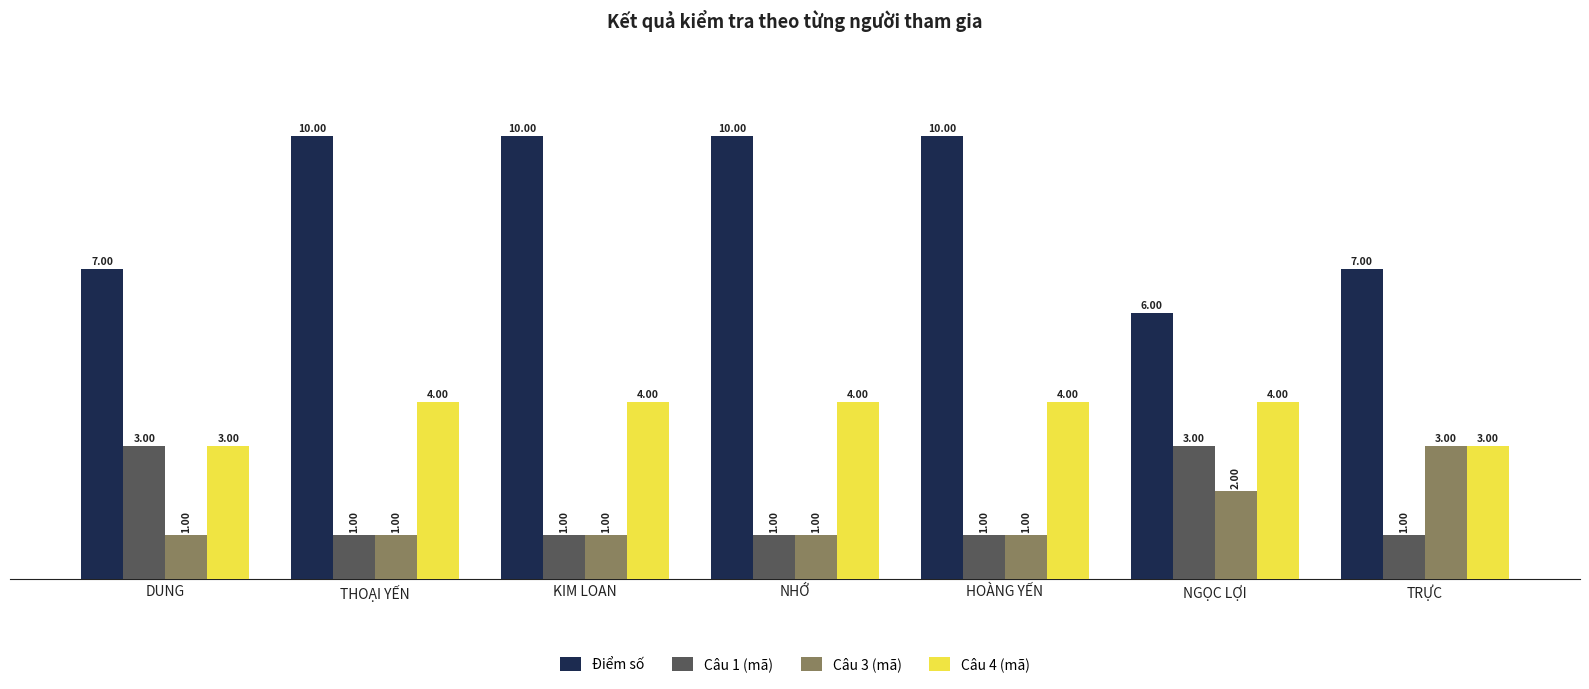

How many bars are there in each group?

4